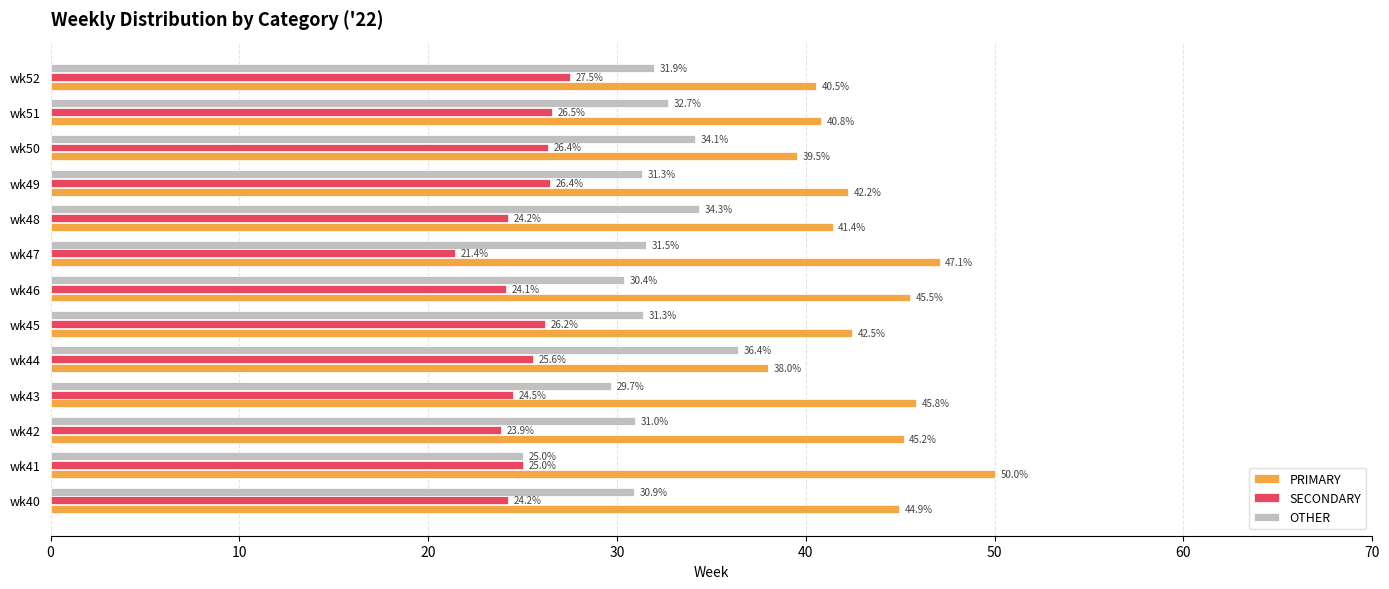

What is the greatest value displayed?

50.0